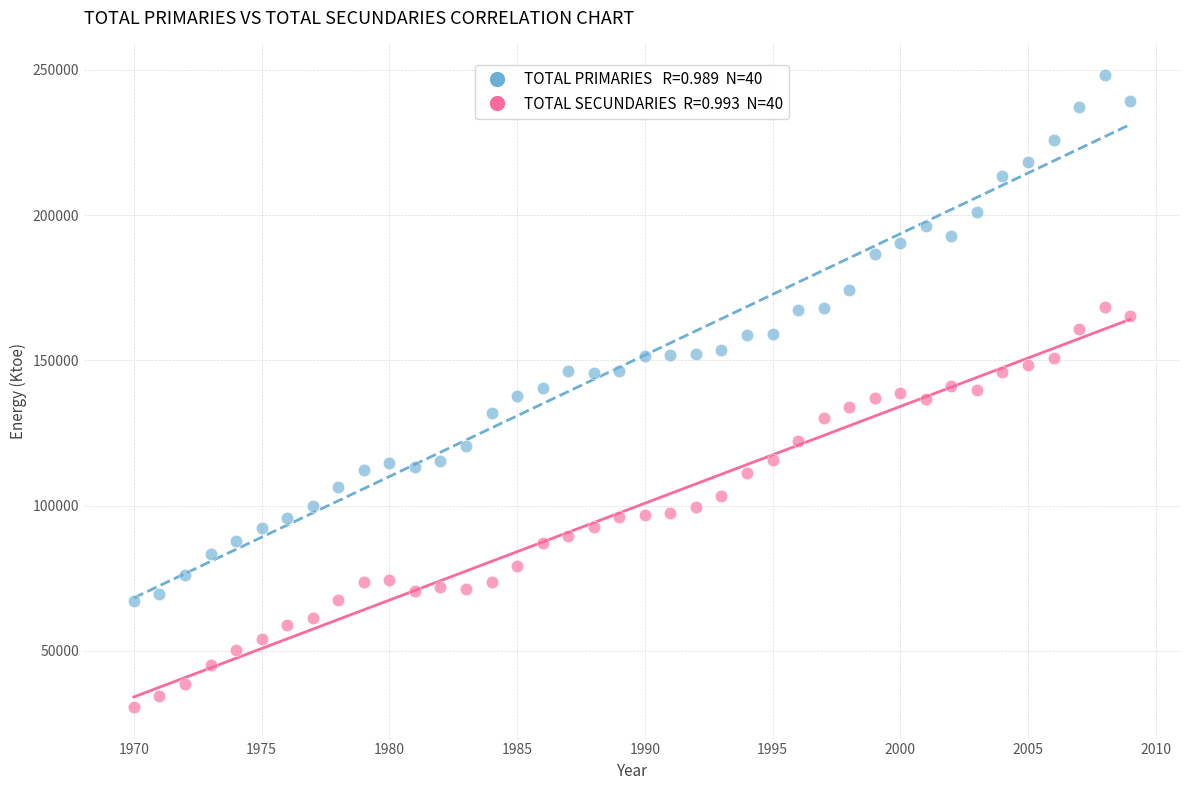

Across all data points, what is the range of Y values (max minus min)?

217582.8